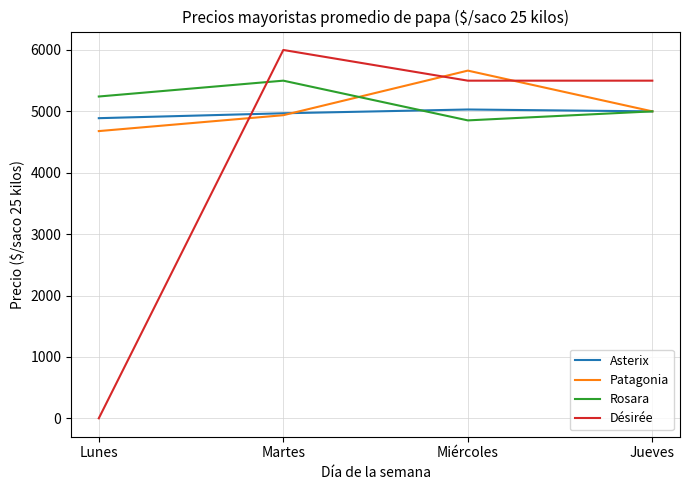

What is the approximate value of Patagonia at Jueves?

5000.0